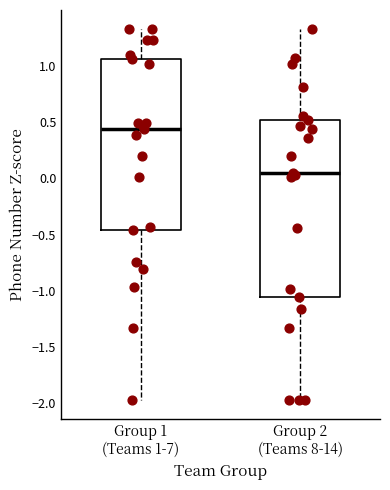

Where is the lower edge of the box for Group 1 (Teams 1-7) on the y-axis? The values are not printed on the chart, so give them approximately, as read against the axis.

-0.45